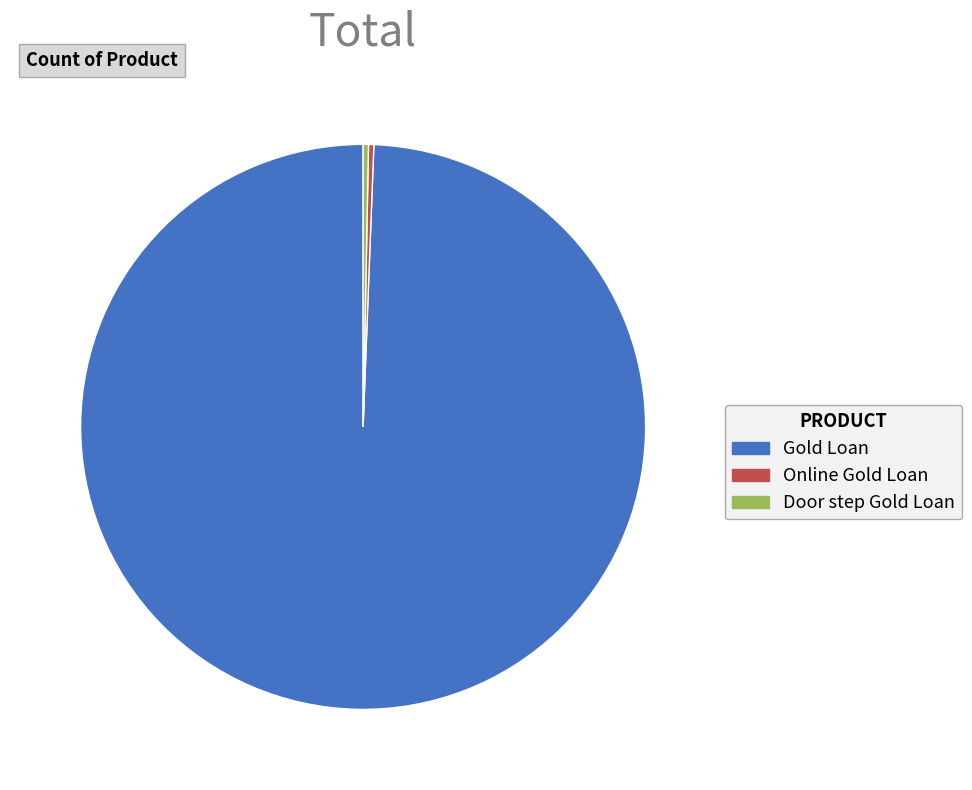

Is it true that Online Gold Loan is 0% of the pie?

True